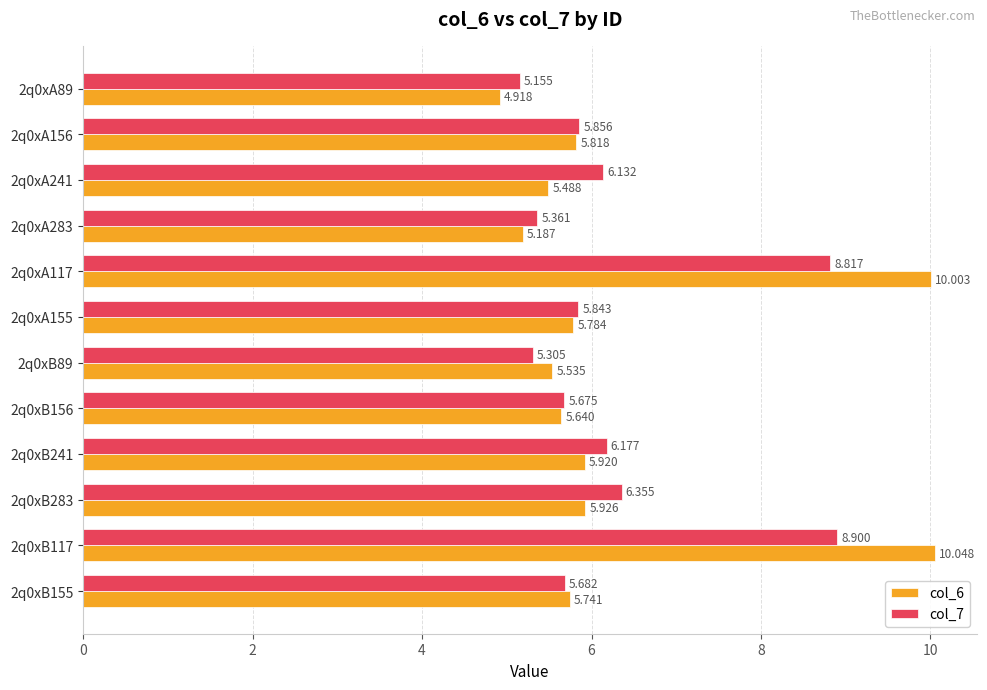

Rank the categories by col_6 value from lowest to highest.

2q0xA89, 2q0xA283, 2q0xA241, 2q0xB89, 2q0xB156, 2q0xB155, 2q0xA155, 2q0xA156, 2q0xB241, 2q0xB283, 2q0xA117, 2q0xB117